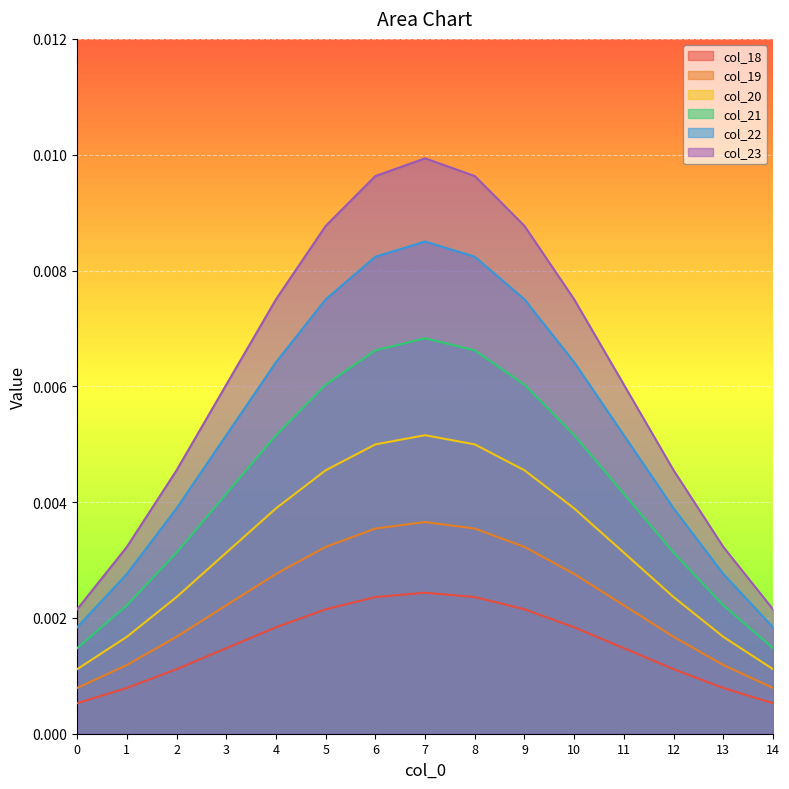

Between 0 and 11, which series saw the biggest shift?

col_23